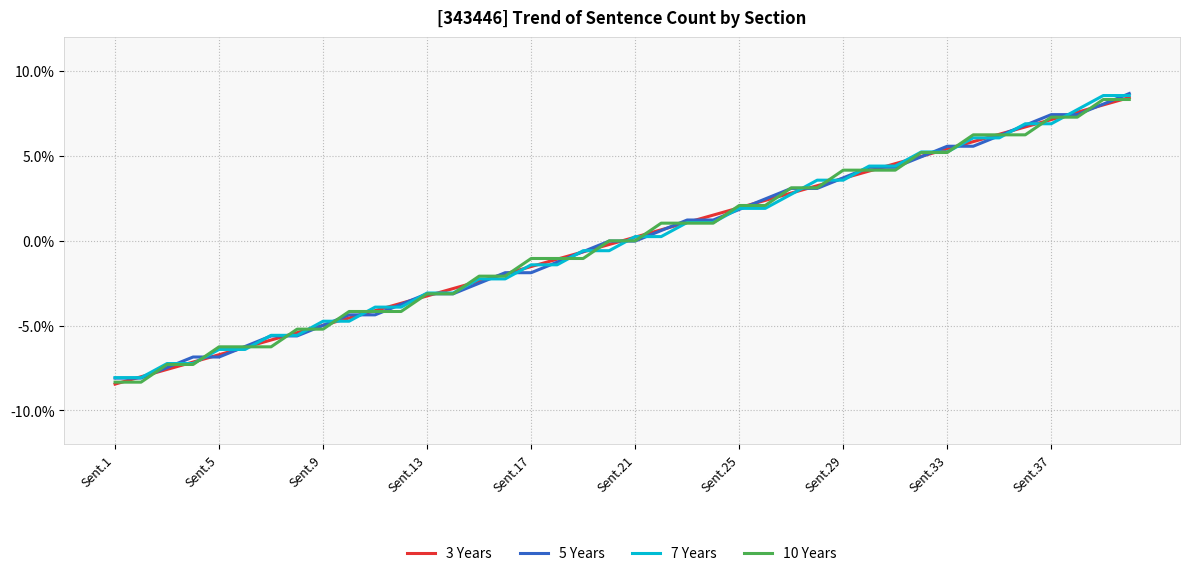

What is the maximum value for 7 Years?

8.6